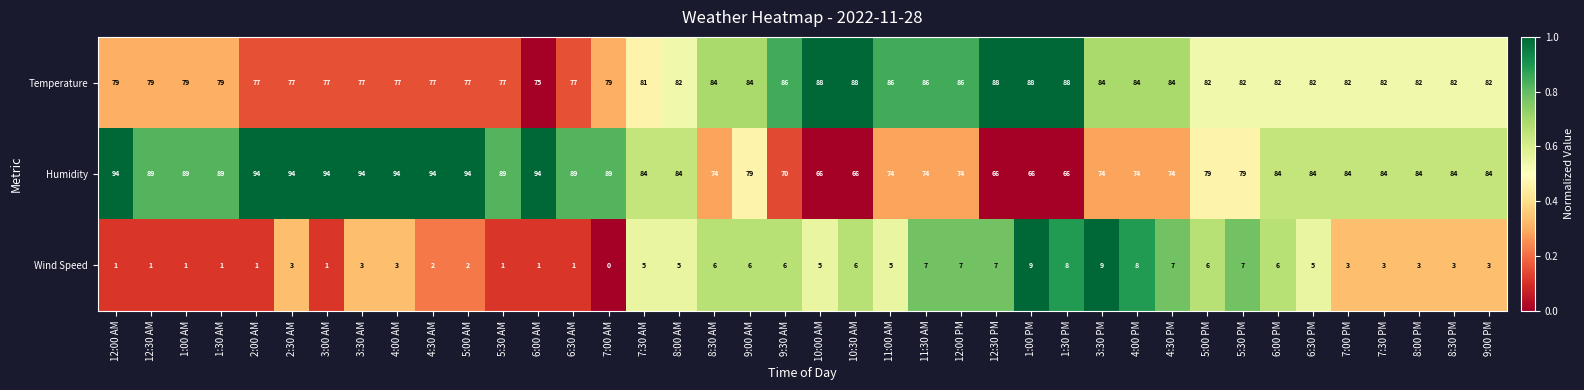

What is the sum of all Temperature values?

3268